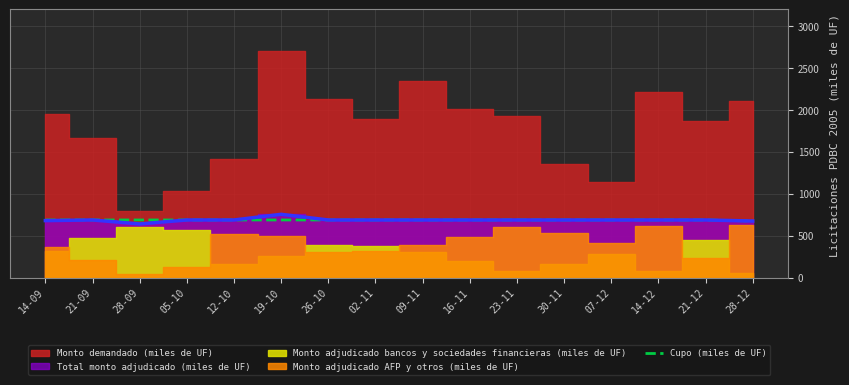

Reading left to right, extract all data points from this chart.

687.5	687.5	687.5	687.5	687.5	687.5	687.5	687.5	687.5	687.5	687.5	687.5	687.5	687.5	687.5	675.0